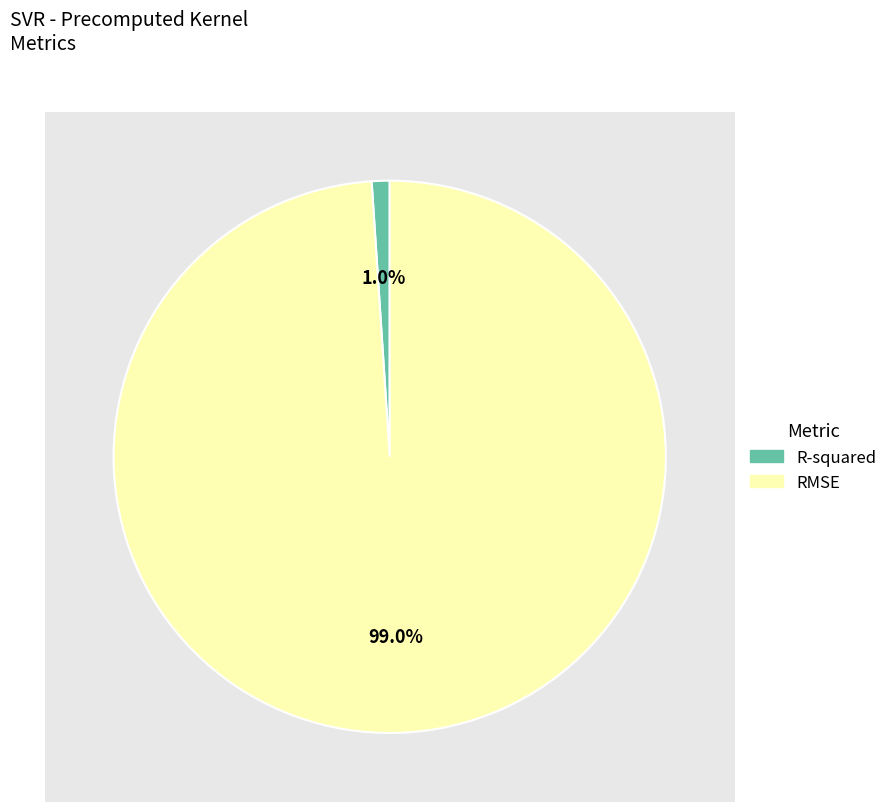

What is the total percentage of RMSE and R-squared?

100.0%